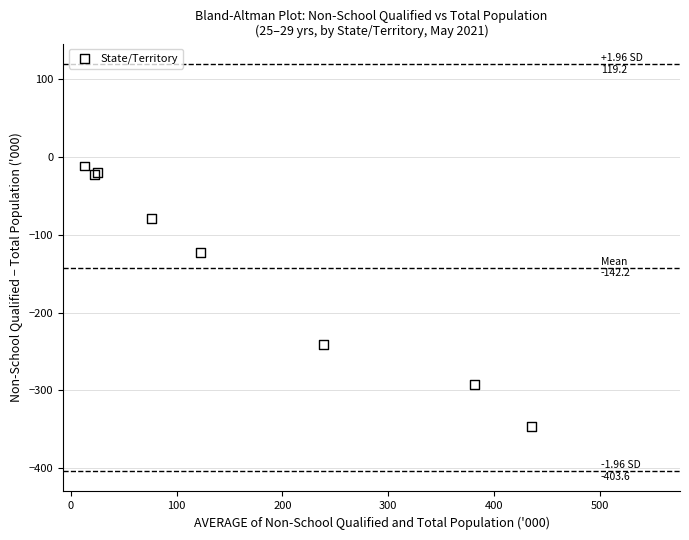

What Y value in the scatter plot is closest to -179?

-122.9